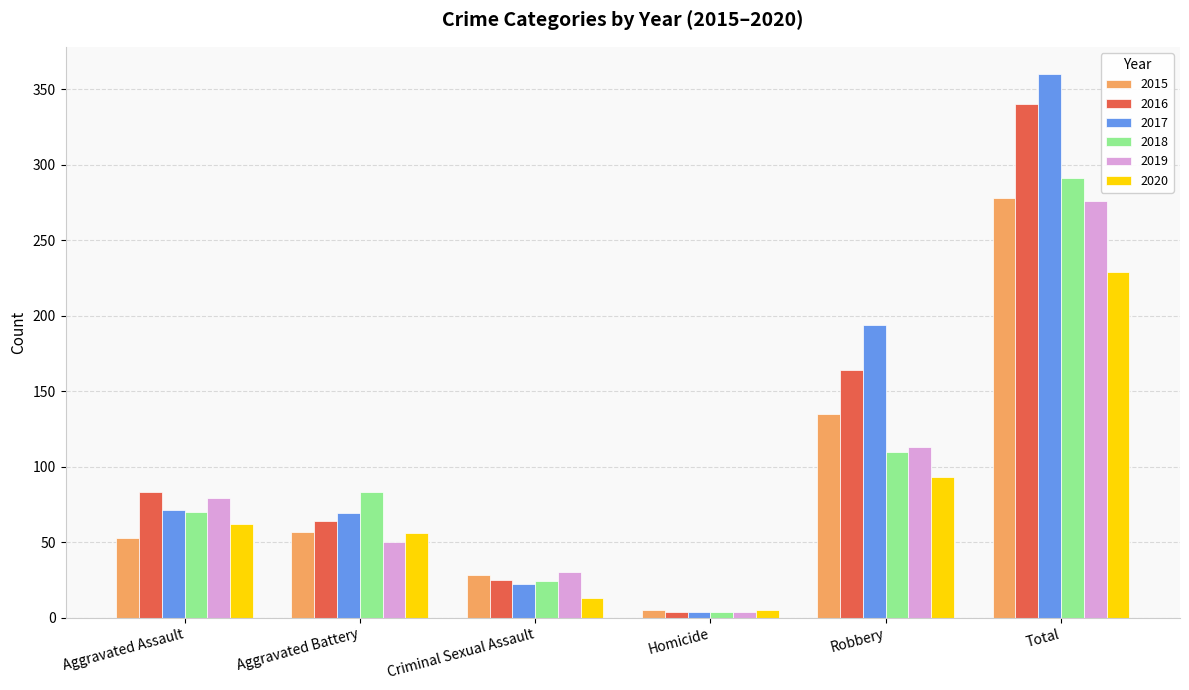

What is the label of the 2nd bar from the left?

Aggravated Battery